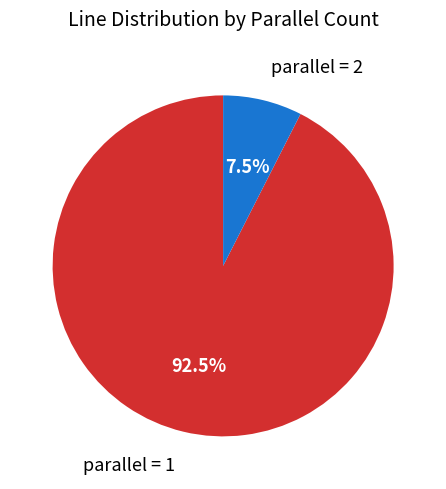

Combined, do parallel = 1 and parallel = 2 account for over 50%?

Yes